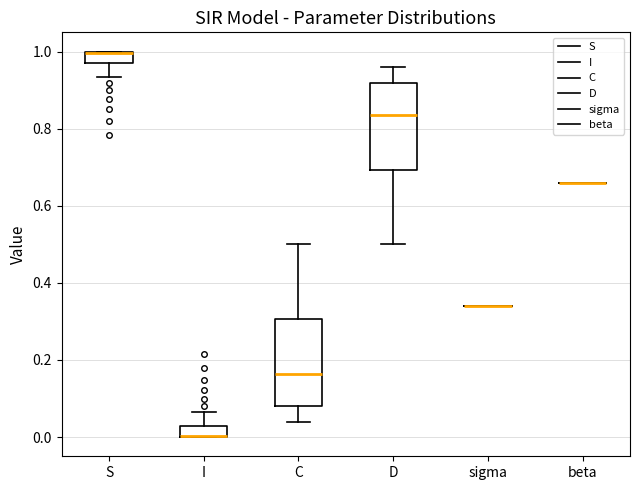

Where does the upper whisker of the box for D end on the y-axis? The values are not printed on the chart, so give them approximately, as read against the axis.

0.96